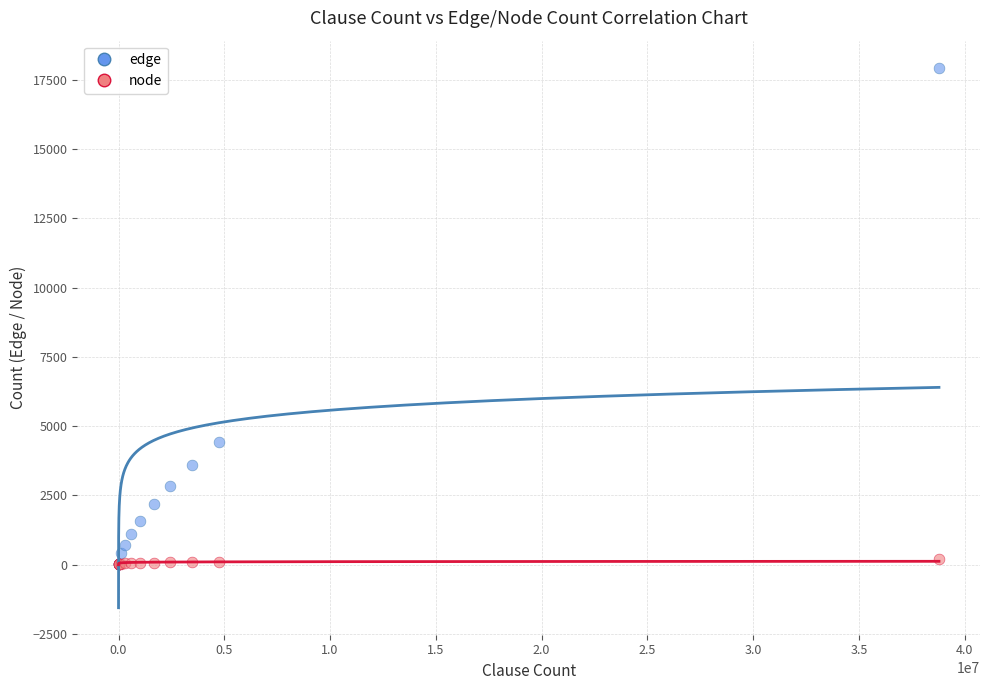

Which series reaches the maximum Y coordinate?

edge